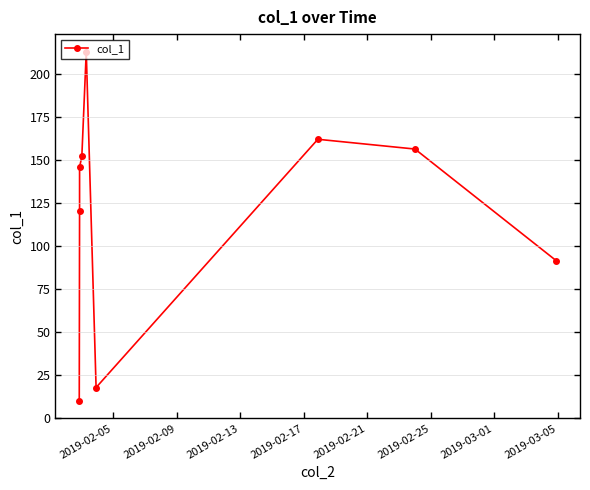

What is the difference between the maximum and minimum values?

202.7